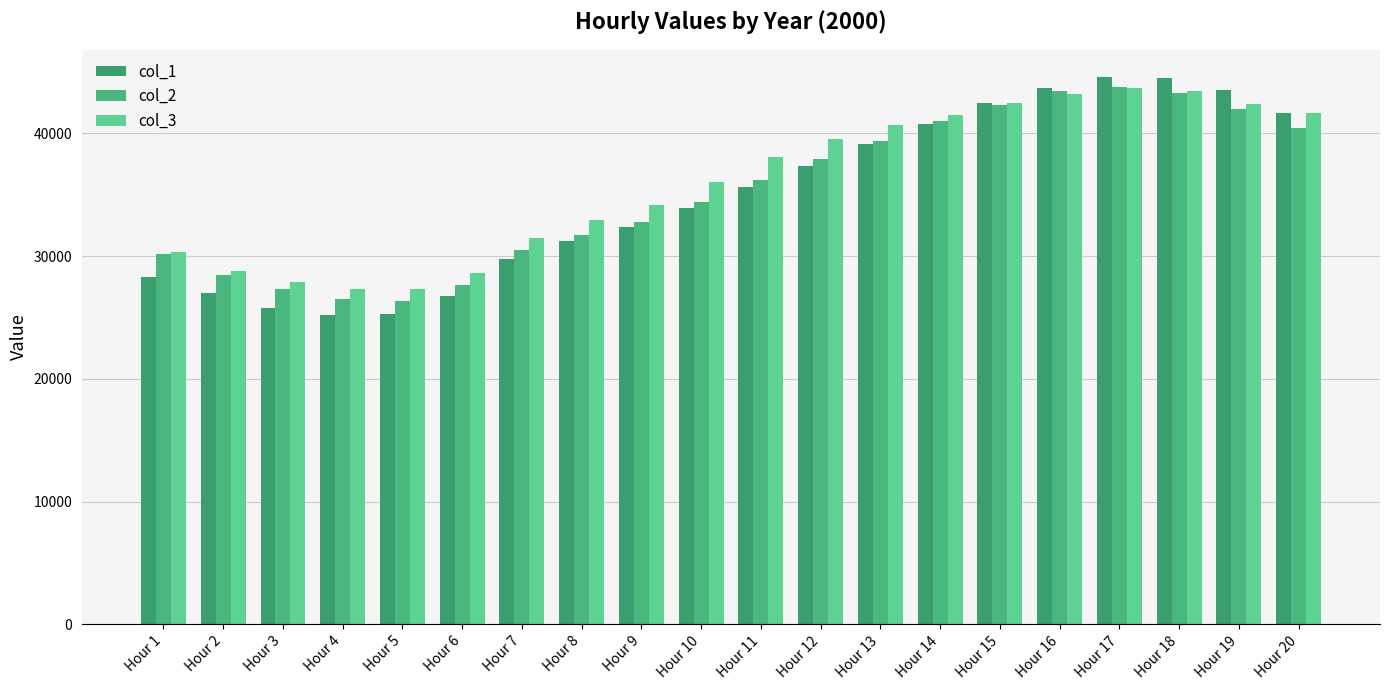

What is the spread (max minus min) of values at Hour 4?

2127